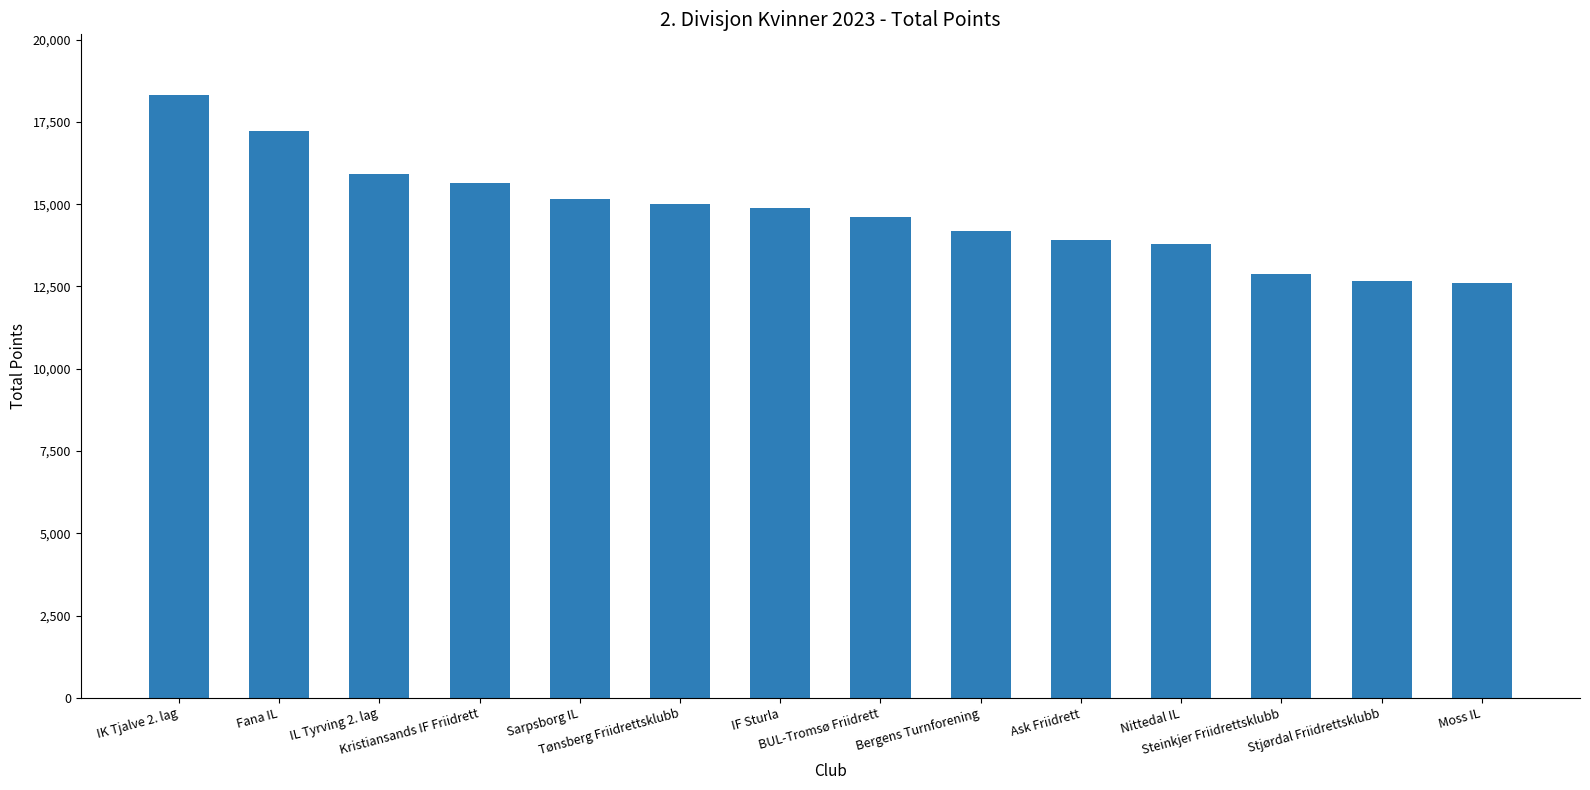

The value at BUL-Tromsø Friidrett is 14621. True or false?

True